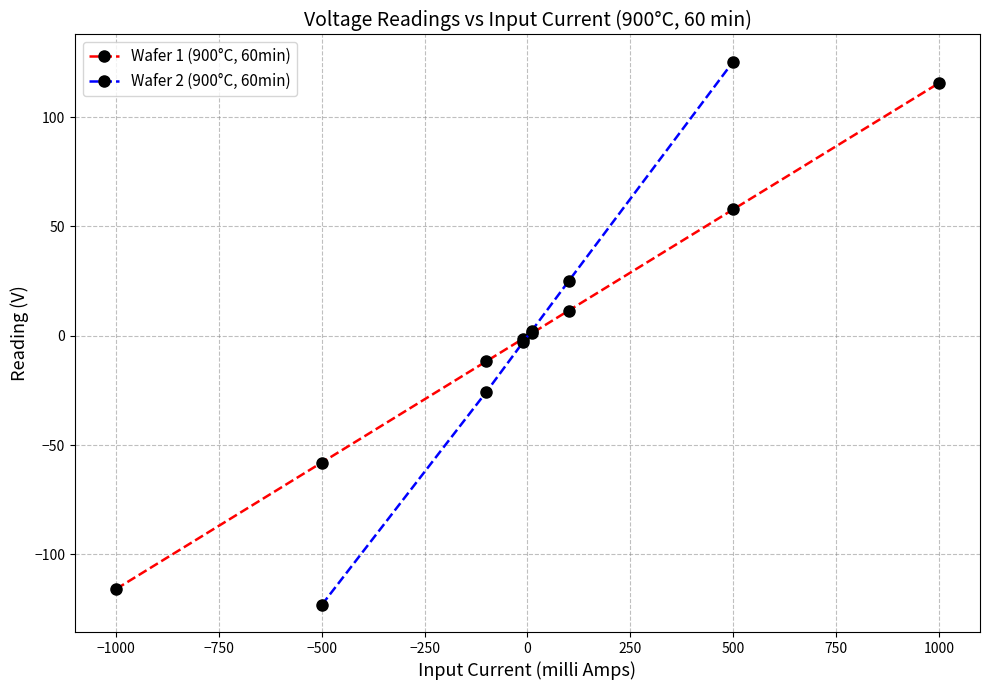

The Wafer 1 (900°C, 60min) series shows 57.8 at 500. True or false?

True